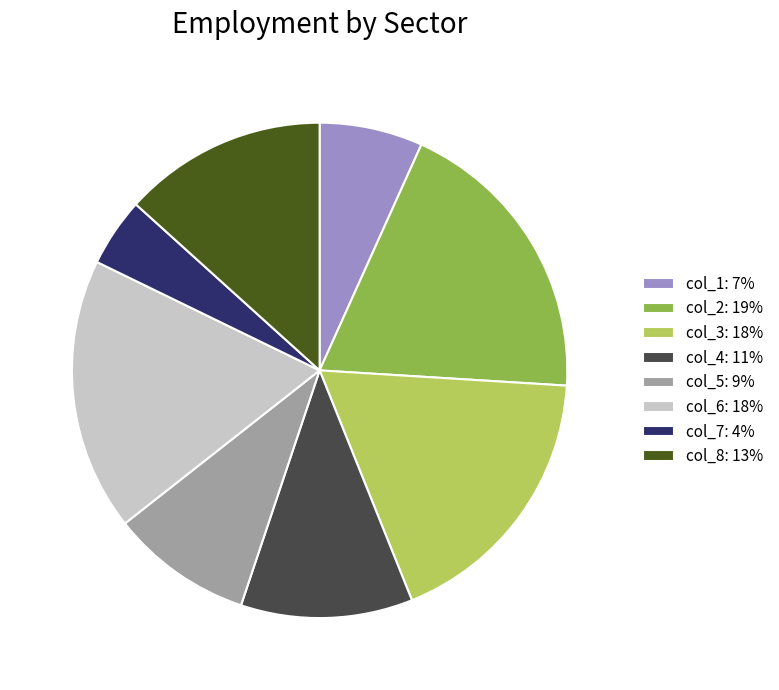

Between col_4: 11% and col_7: 4%, which is larger?

col_4: 11%